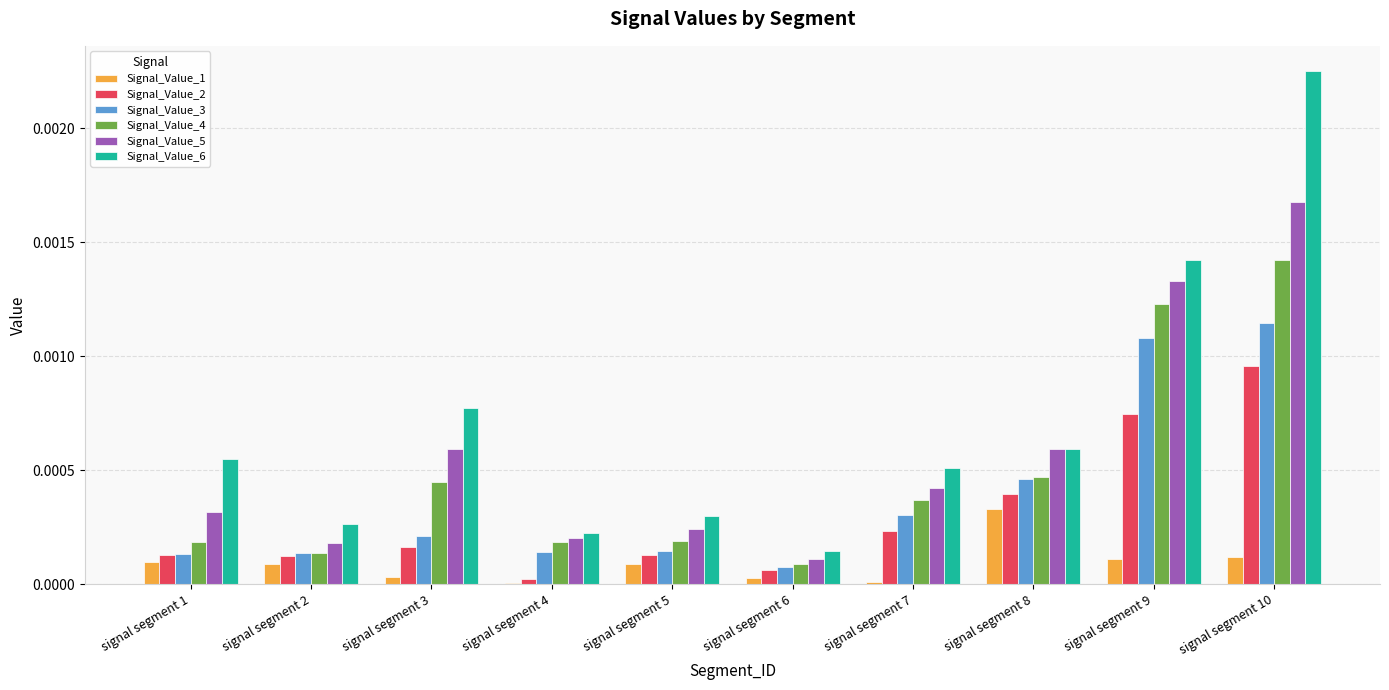

Which series has the largest range (max minus min)?

Signal_Value_6